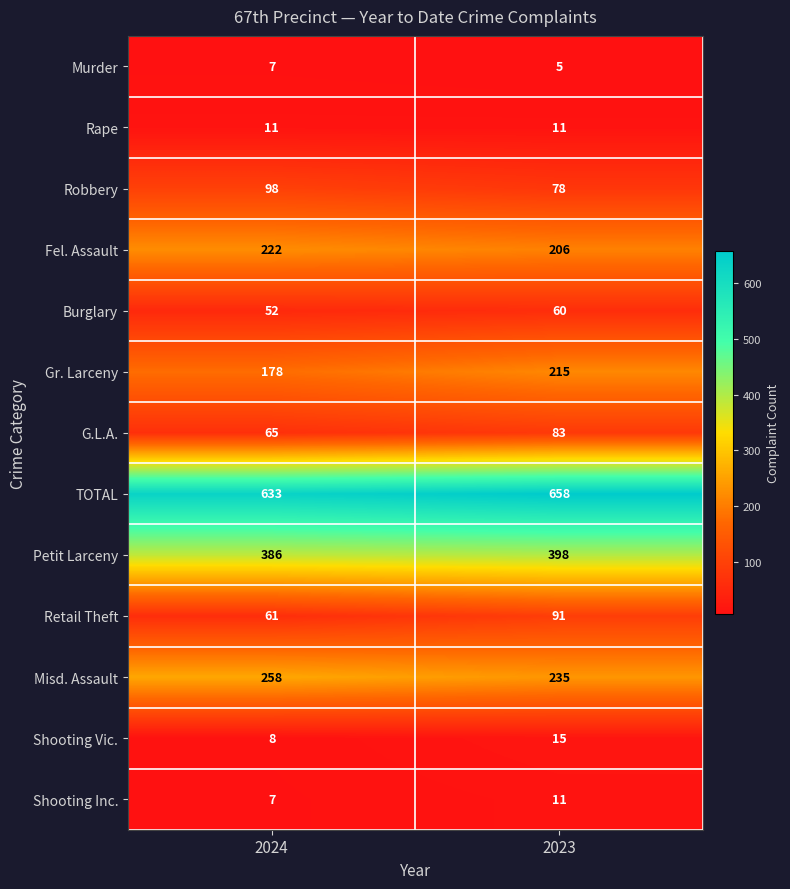

Between 2024 and 2023, which series saw the biggest shift?

Gr. Larceny